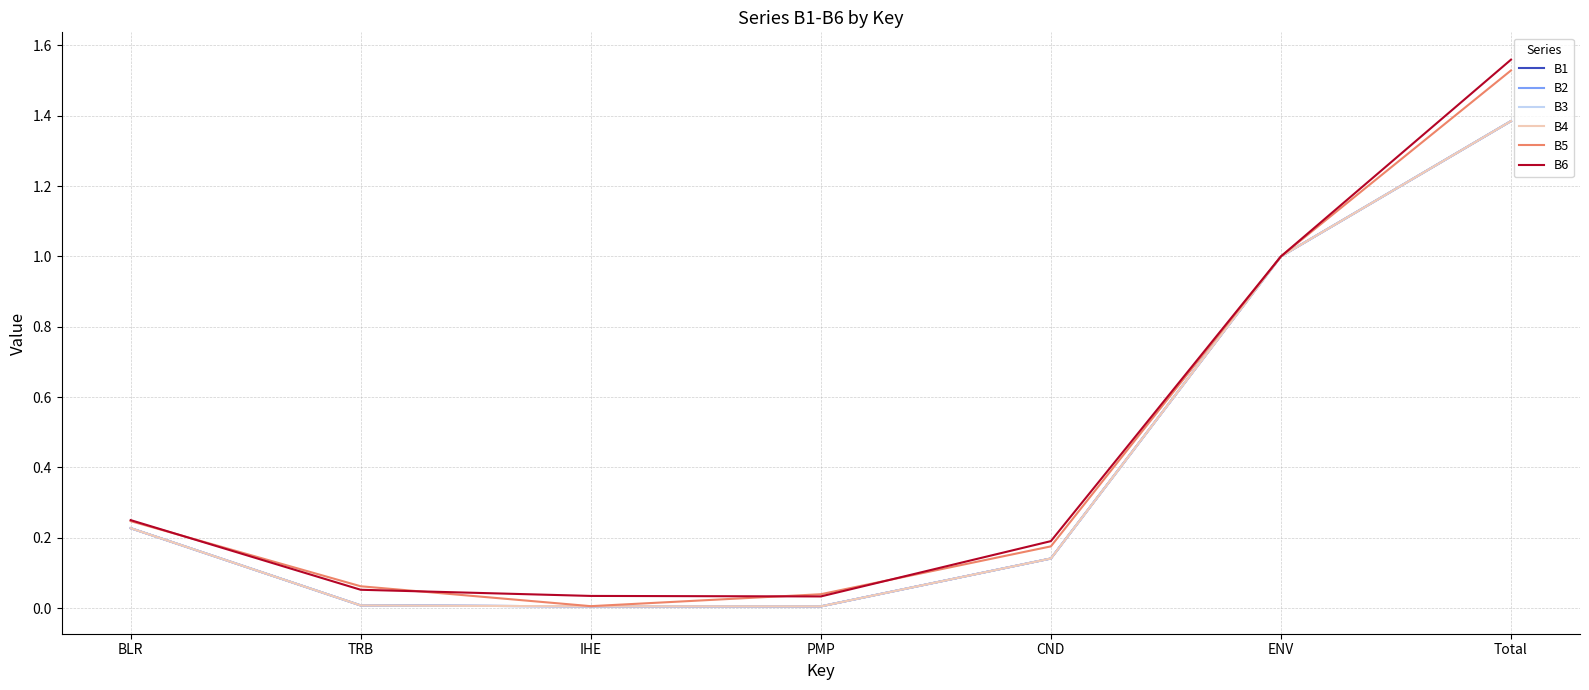

True or false: B3 and B2 cross at least once.

False